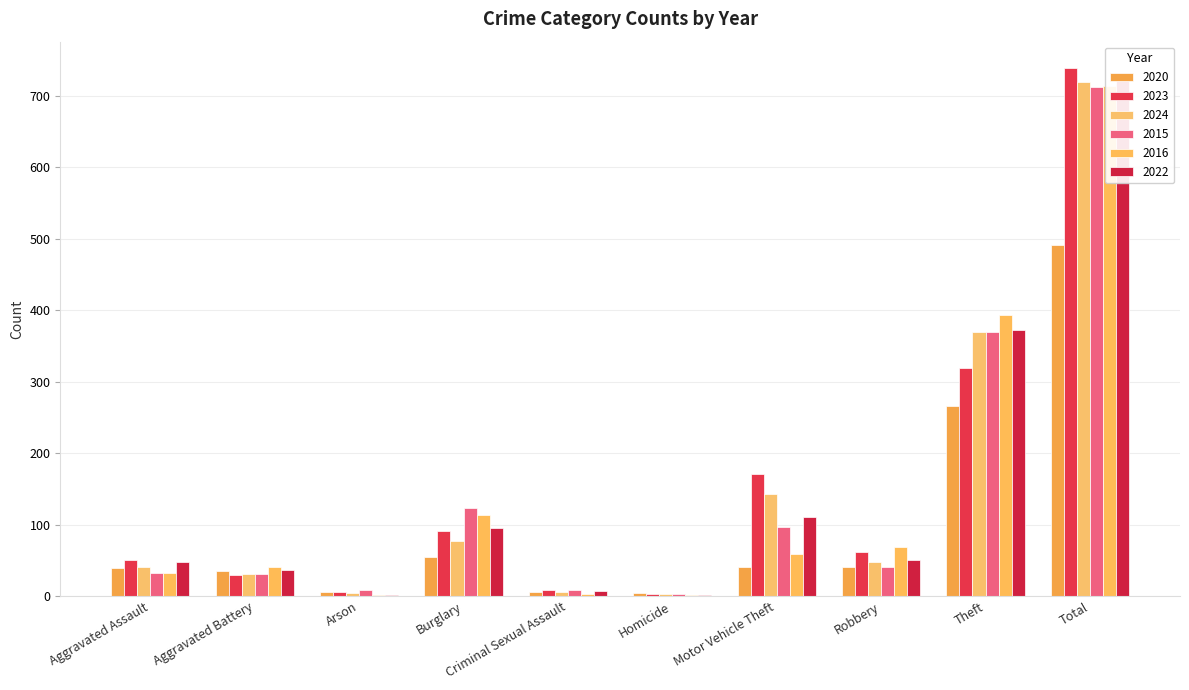

Are the bars grouped side by side (vs. stacked)?

Yes